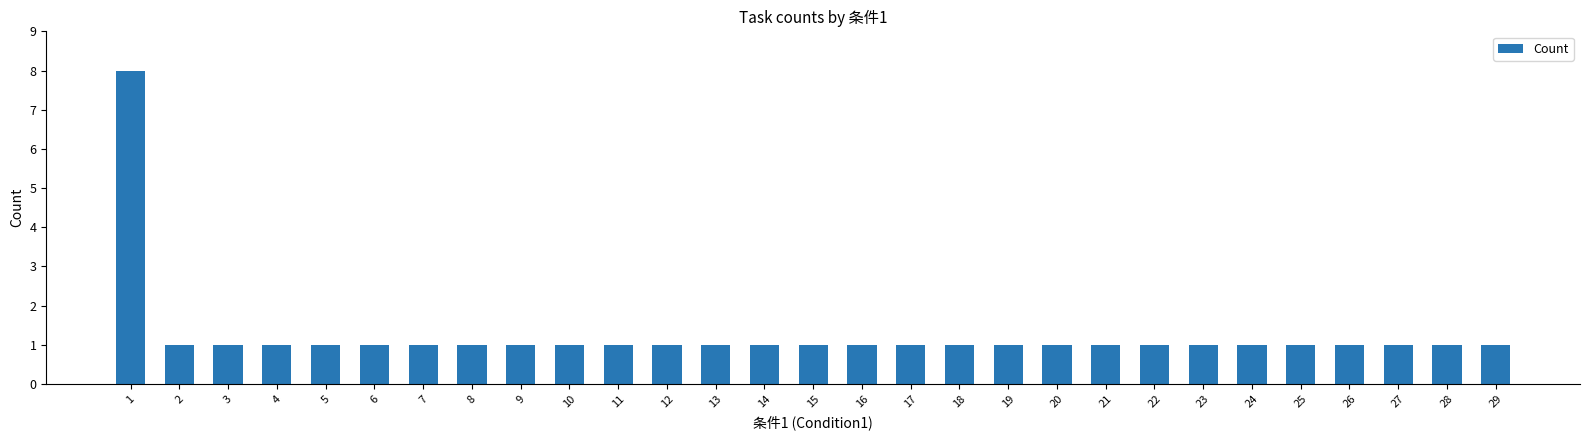

How many bars are there in total?

29